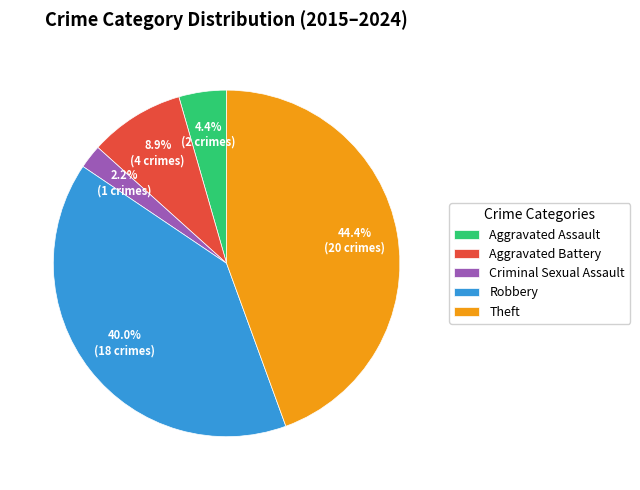

Which has a higher value, Criminal Sexual Assault or Robbery?

Robbery